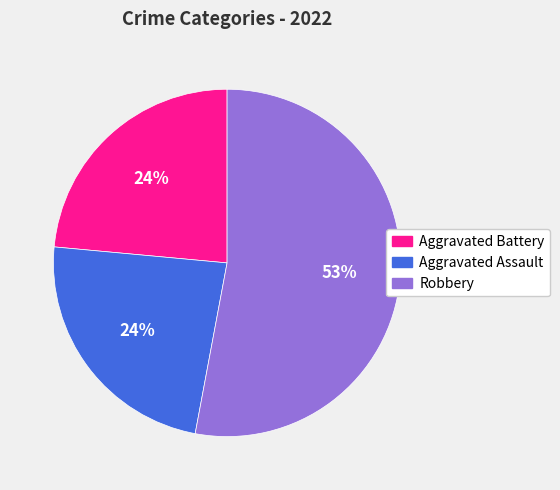

Is the sum of Robbery and Aggravated Assault greater than half?

Yes